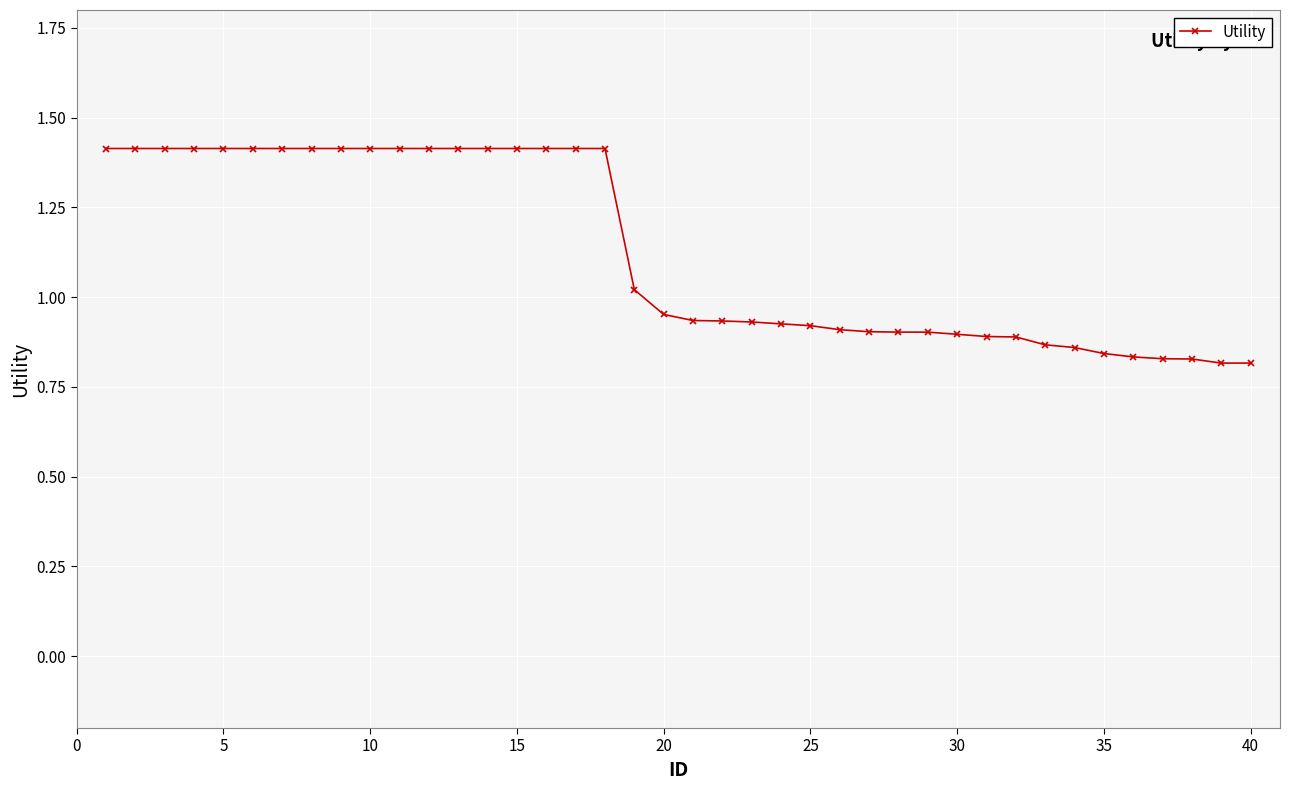

What is the difference between the second highest and minimum values?

0.6